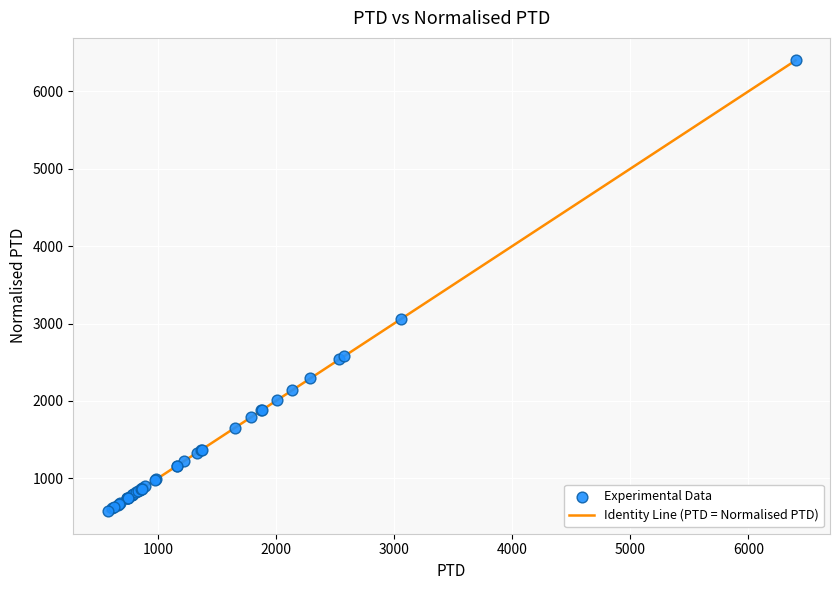

What is the difference between the maximum and minimum values?

5824.4